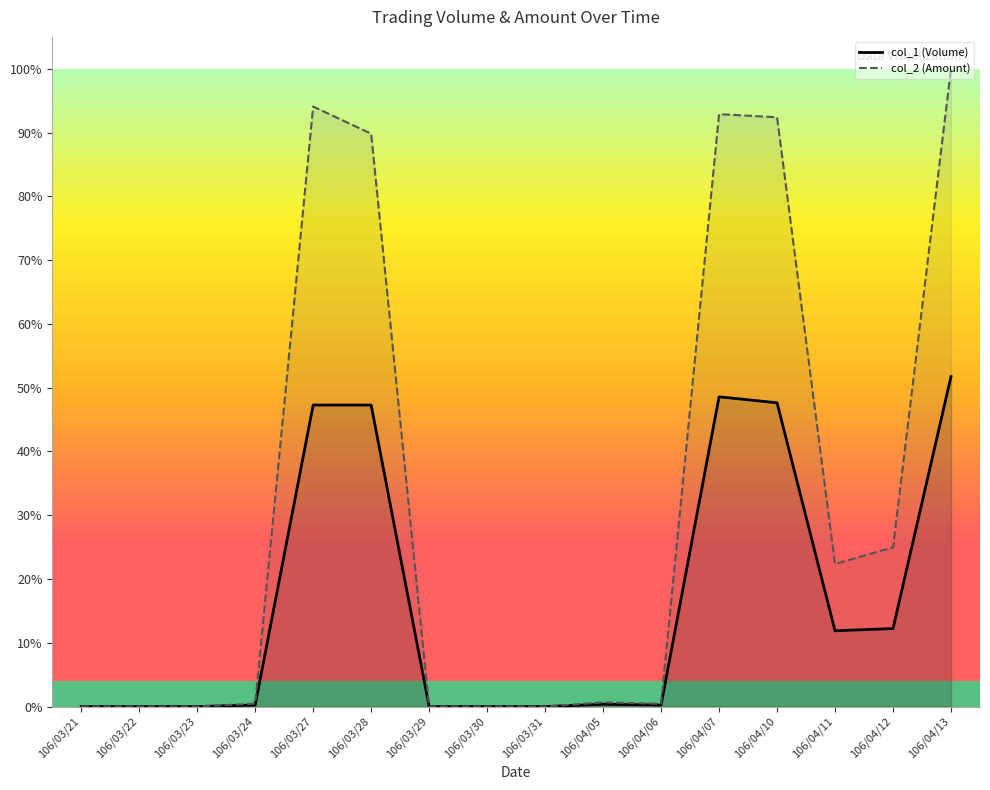

List the series in order of their peak value, lowest first.

col_1 (Volume), col_2 (Amount)